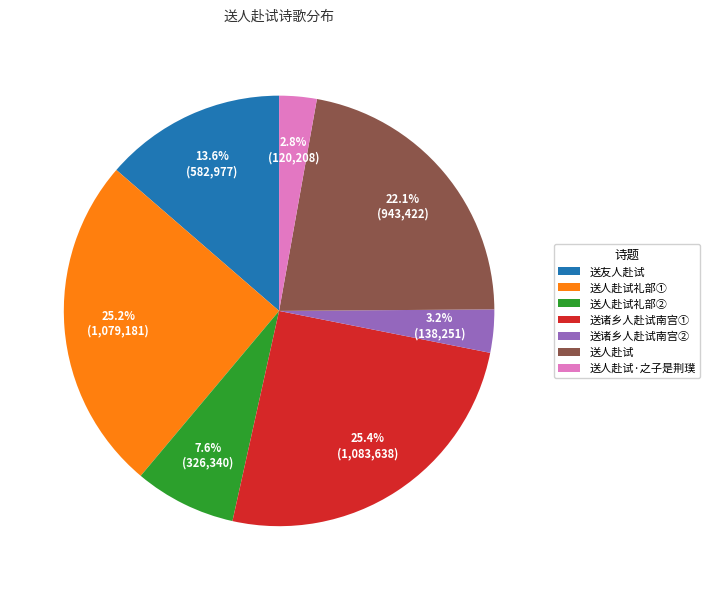

Between 送诸乡人赴试南宫① and 送人赴试, which is larger?

送诸乡人赴试南宫①